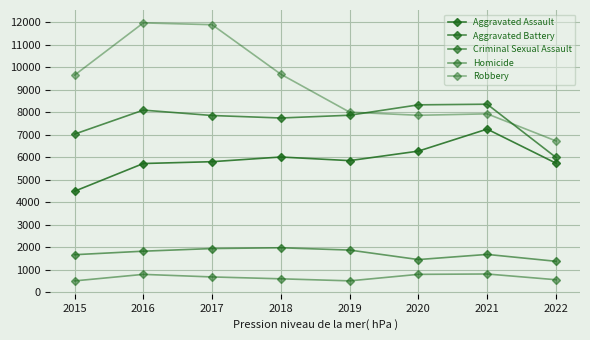

What is the value of the Aggravated Assault point at the 1st from the left?

4480